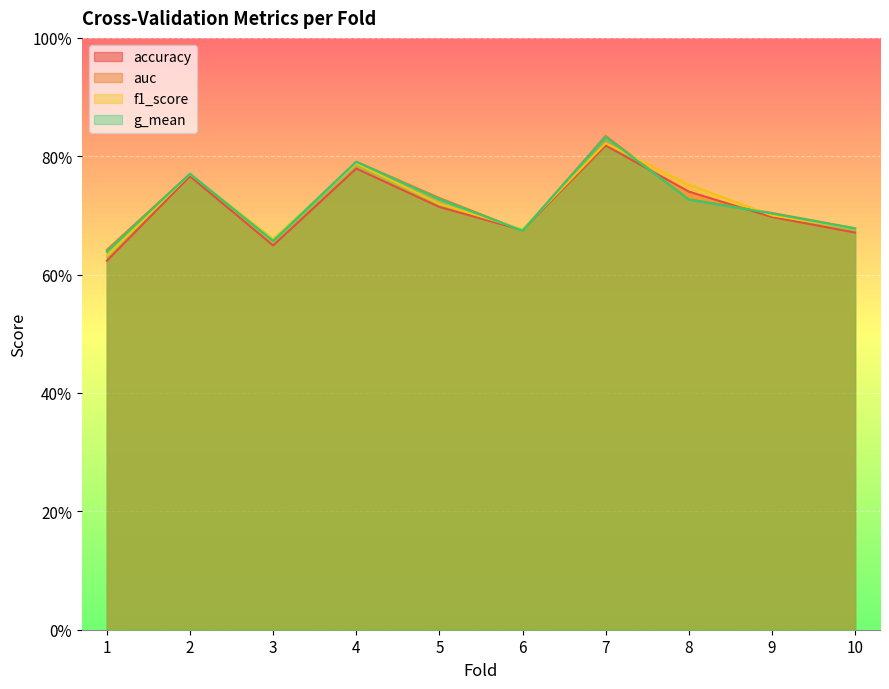

In g_mean, how many points are higher than both neighbors (excluding endpoints)?

3